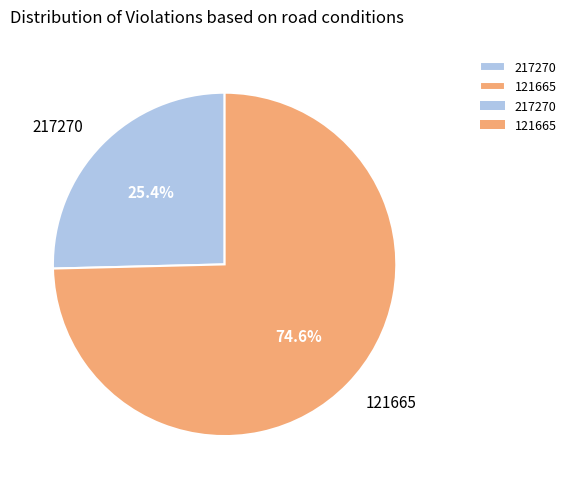

How many segments does this pie chart have?

2